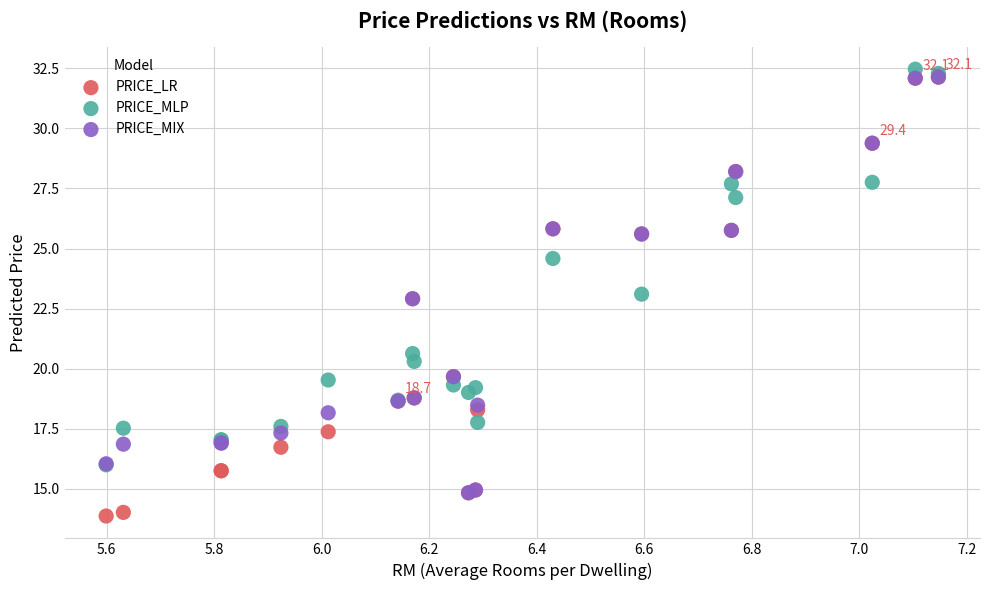

In the PRICE_MLP series, what Y value is closest to 24?

24.6